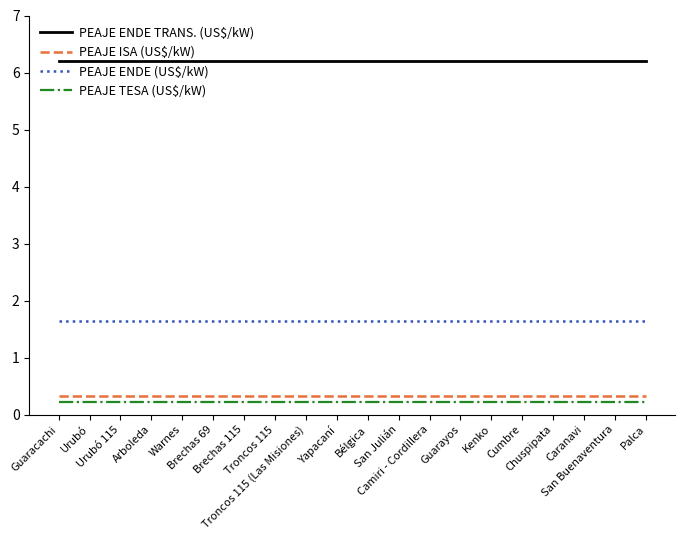

What is the minimum value for PEAJE ISA (US$/kW)?

0.3